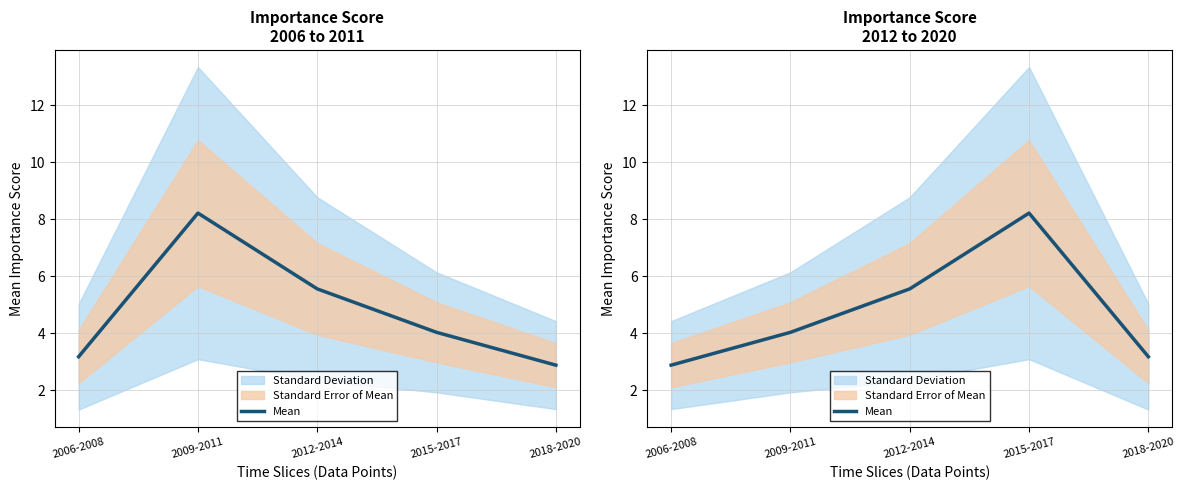

What is the label of the 3rd point from the right?

2012-2014